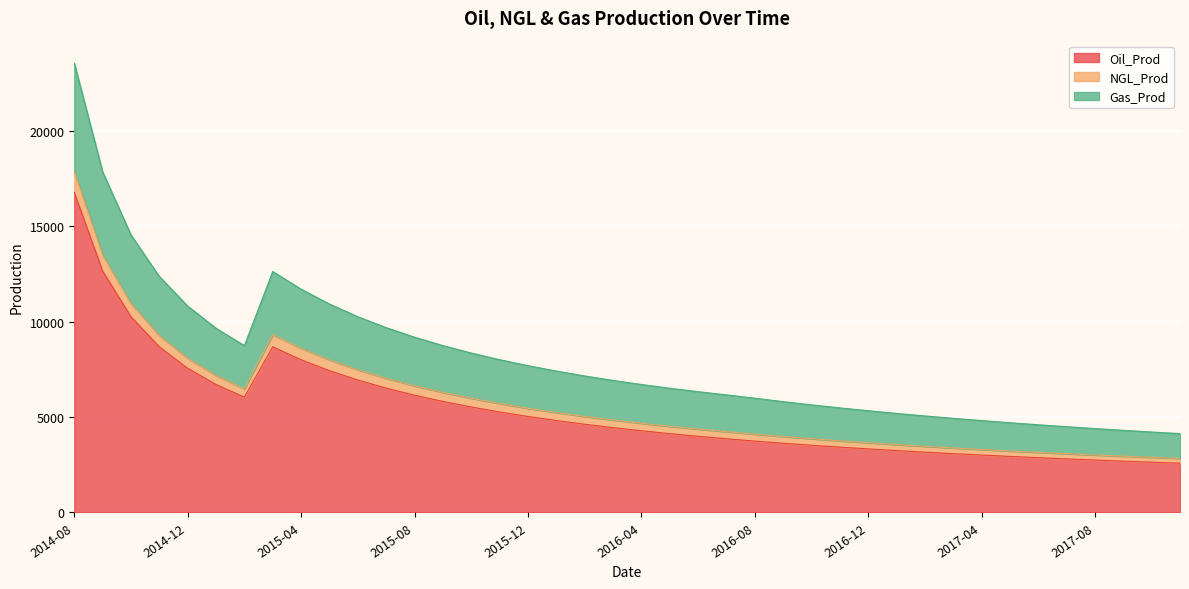

What is the value of the Oil_Prod point at the 25th from the left?

3742.8